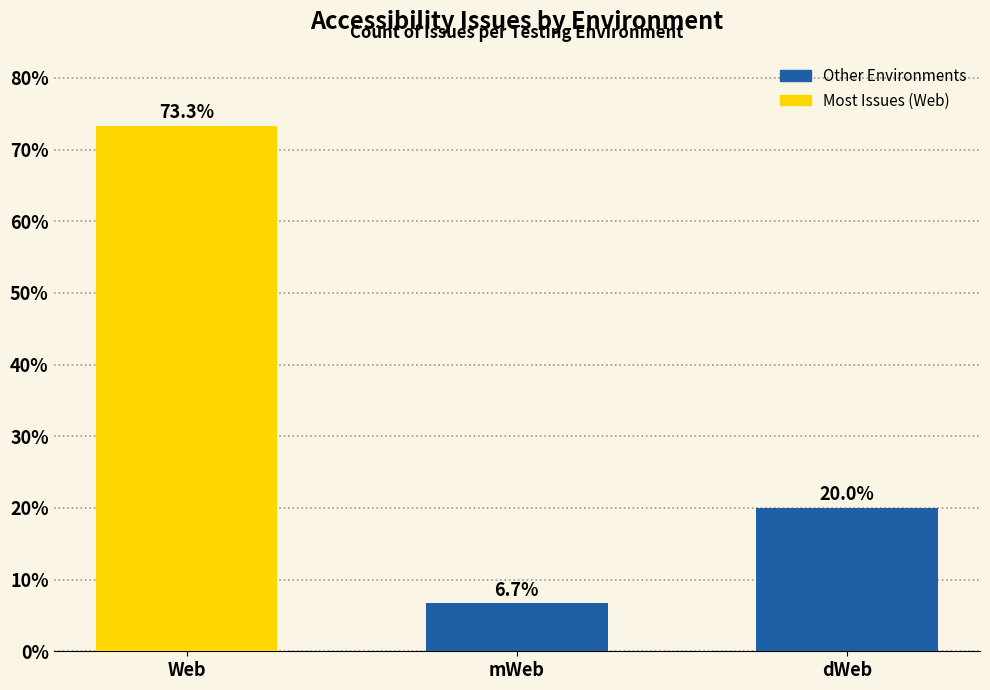

The value at Web is 21.1. True or false?

False